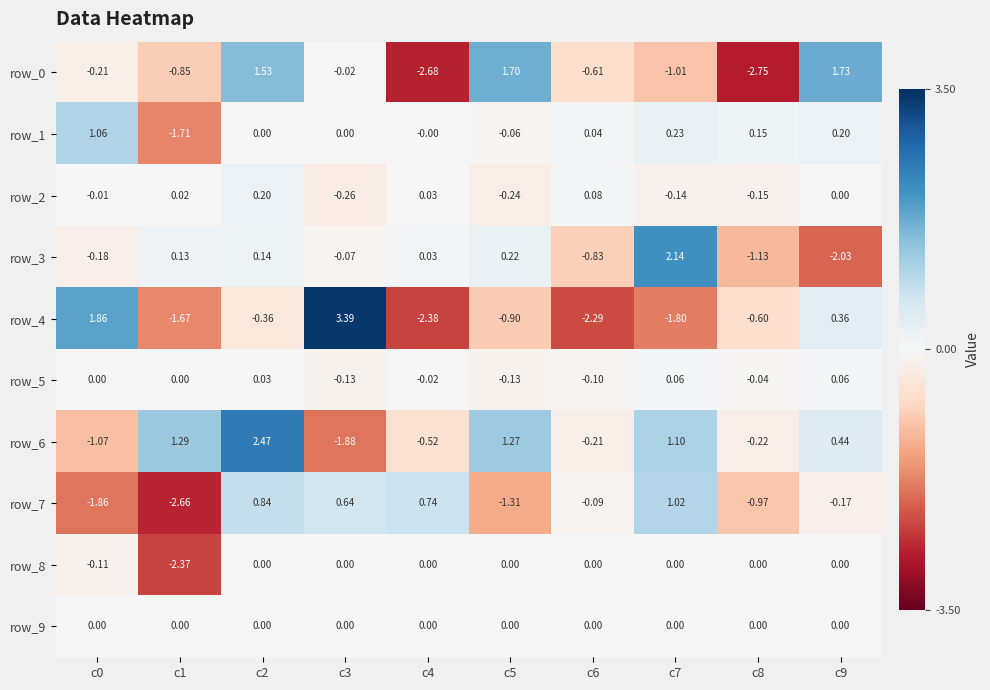

What is the difference between the highest and lowest values at c9?

3.8